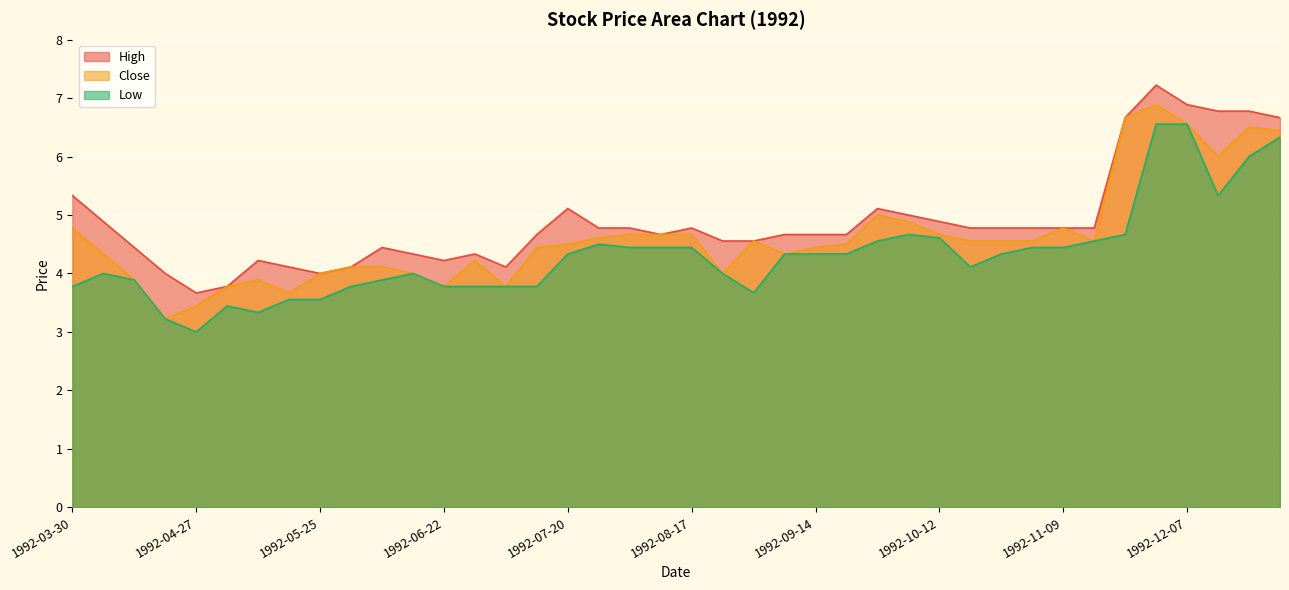

What is the spread (max minus min) of values at 1992-11-30?

0.7